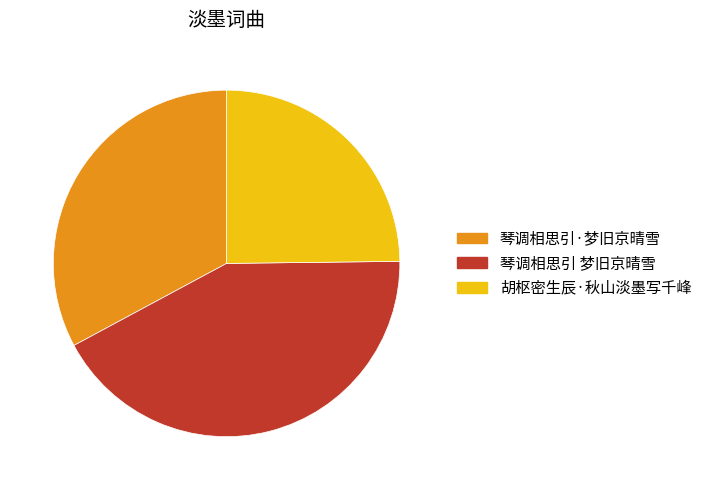

Is there a majority slice in this chart?

No